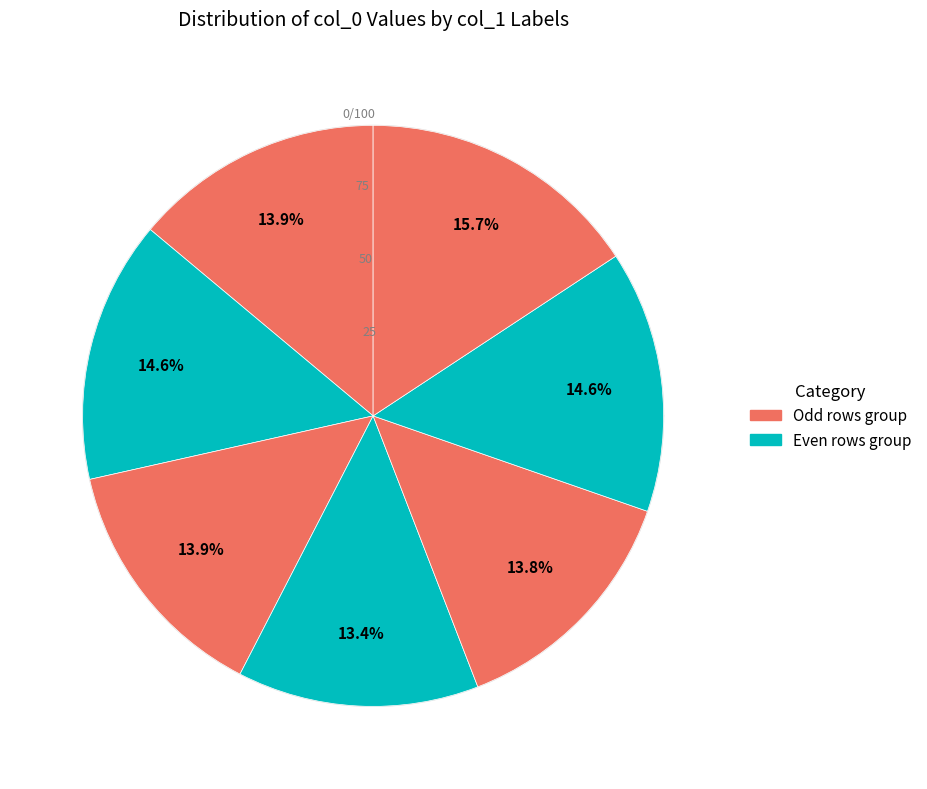

Count the number of slices in the pie.

7